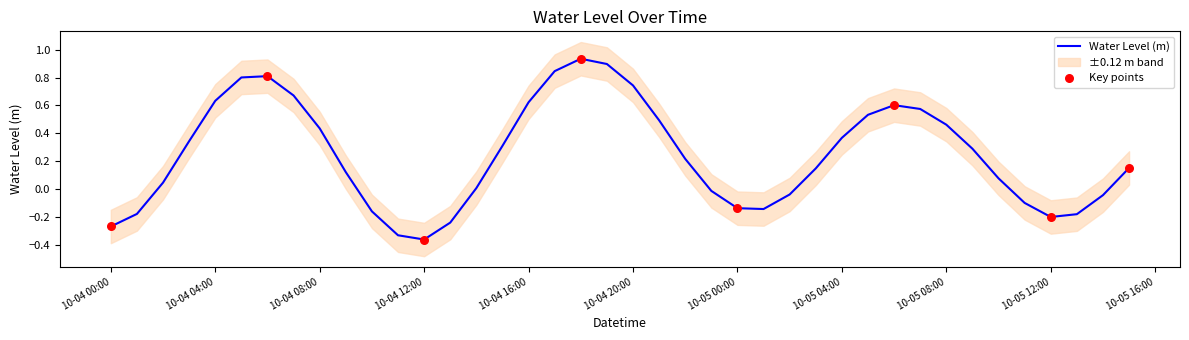

Between 2023-10-04 17:00:00 and 2023-10-05 07:00:00, which is larger?

2023-10-04 17:00:00